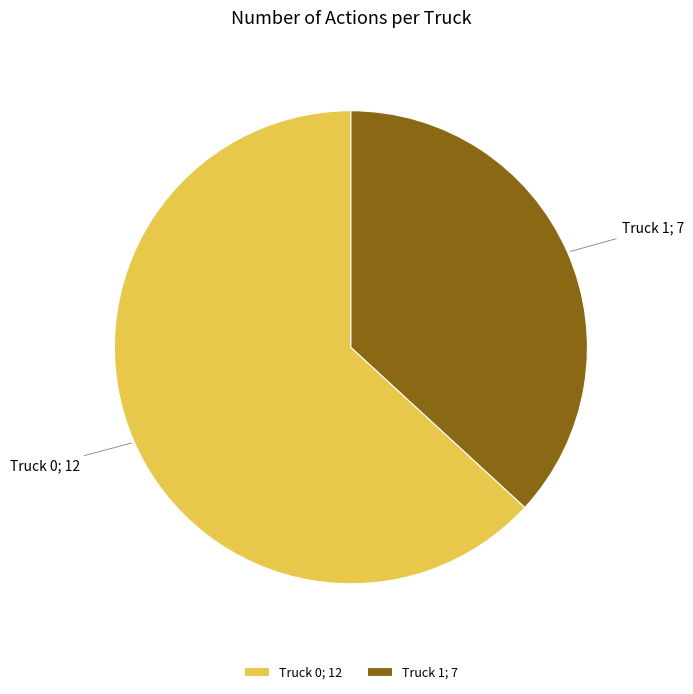

The Truck 1; 7 slice represents 37% of the pie. True or false?

True